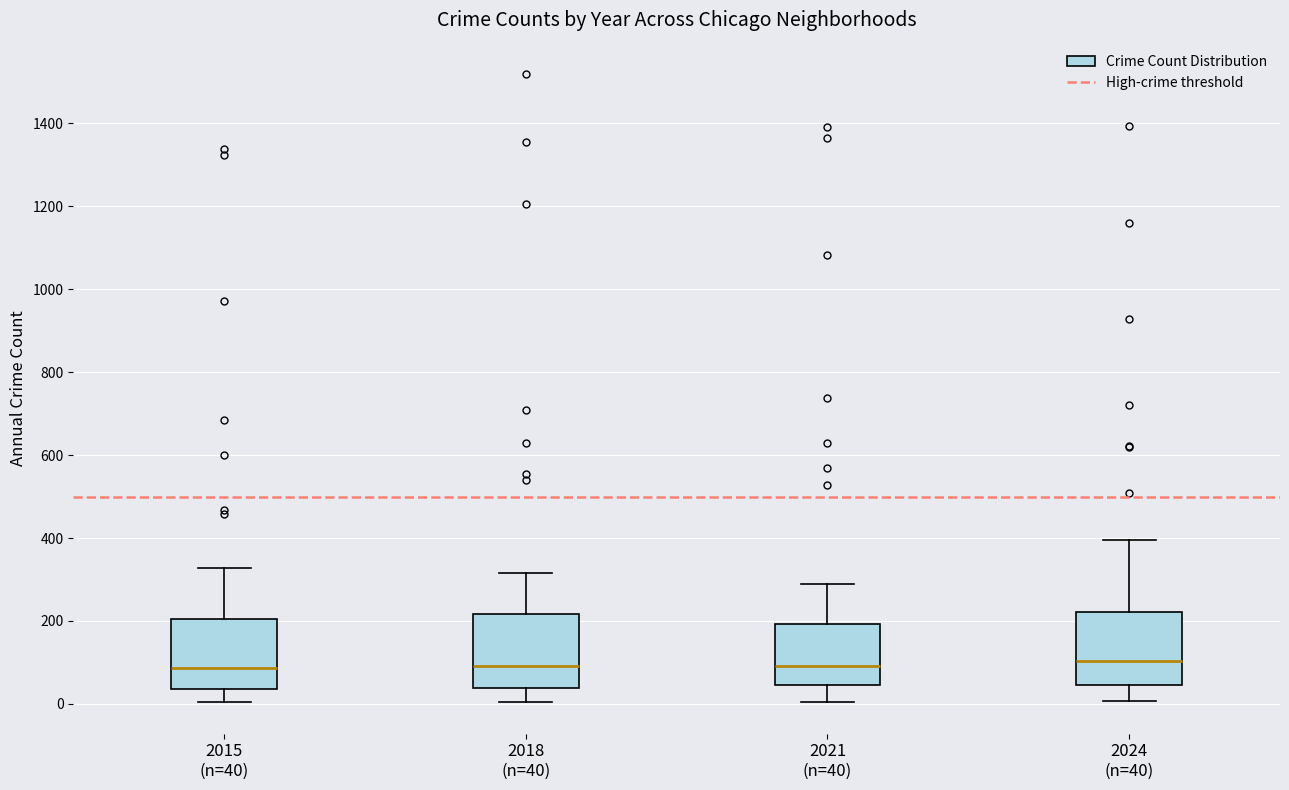

Reading left to right, read every box against the y-axis: the position of its median line, the range the box covers, and the ends of its whiskers. The values are not printed on the chart, so give them approximately, as read against the axis.

2015 (n=40): median 80, box 40 to 200, whiskers 0 to 320
2018 (n=40): median 100, box 40 to 220, whiskers 0 to 320
2021 (n=40): median 100, box 40 to 200, whiskers 0 to 300
2024 (n=40): median 100, box 40 to 220, whiskers 0 to 400